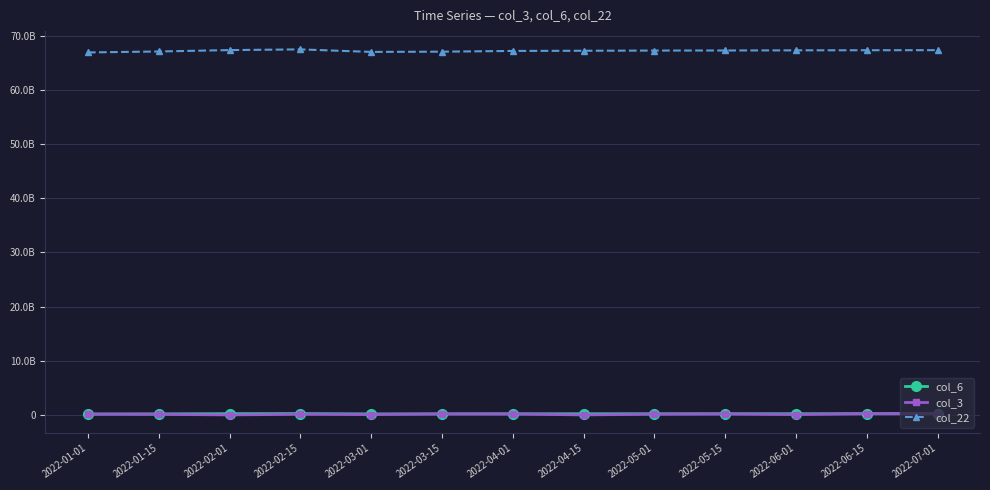

Is this an area chart (filled region under the line)?

No